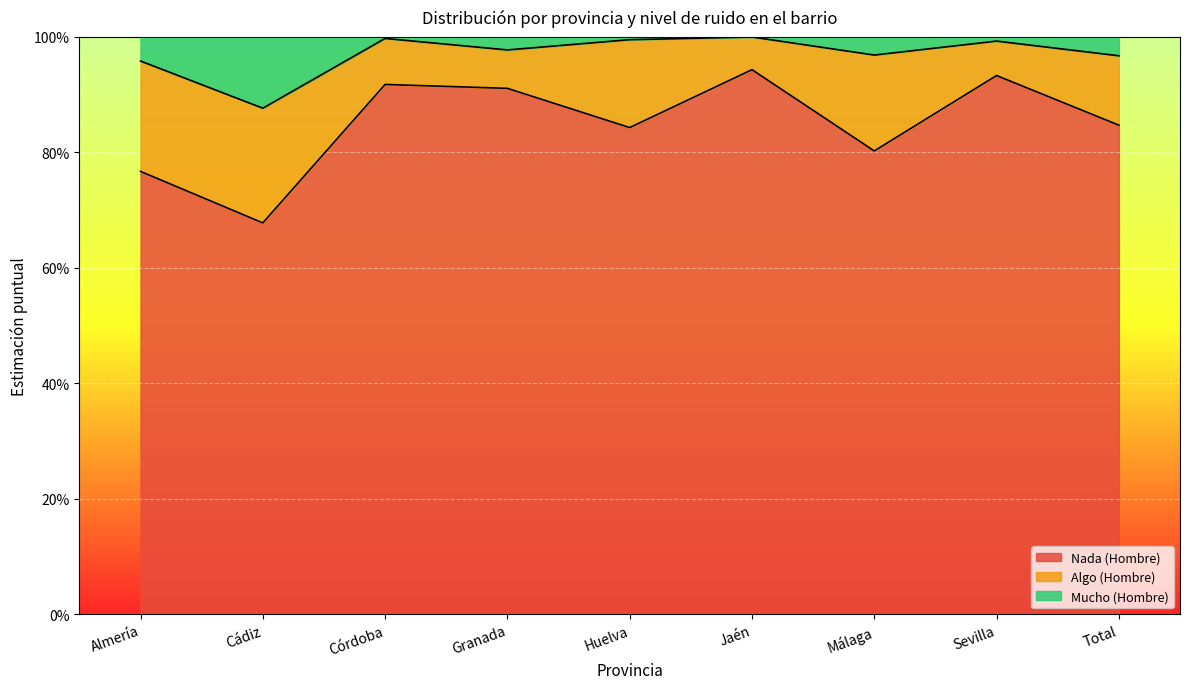

What is the minimum value shown in the chart?

0.7